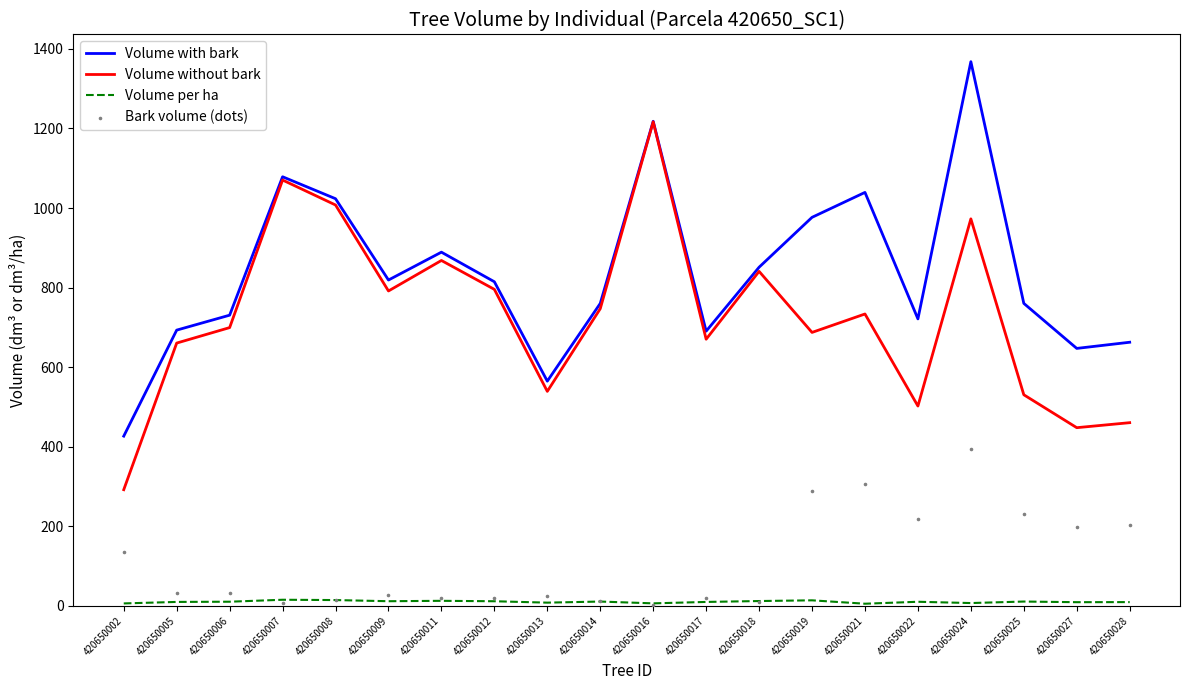

What is the total value across all series at 420650012?

1640.8